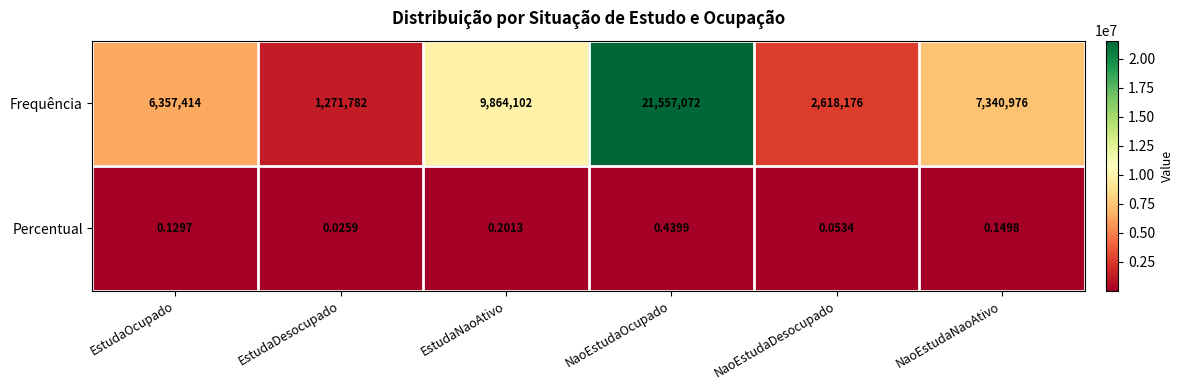

Which category has the highest value in the Frequência series?

NaoEstudaOcupado